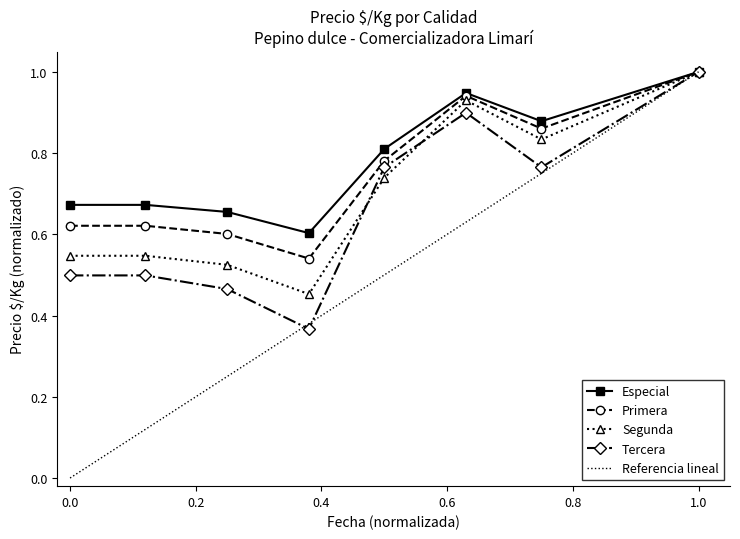

Rank the series by their average value, from highest to lowest.

Especial, Primera, Segunda, Tercera